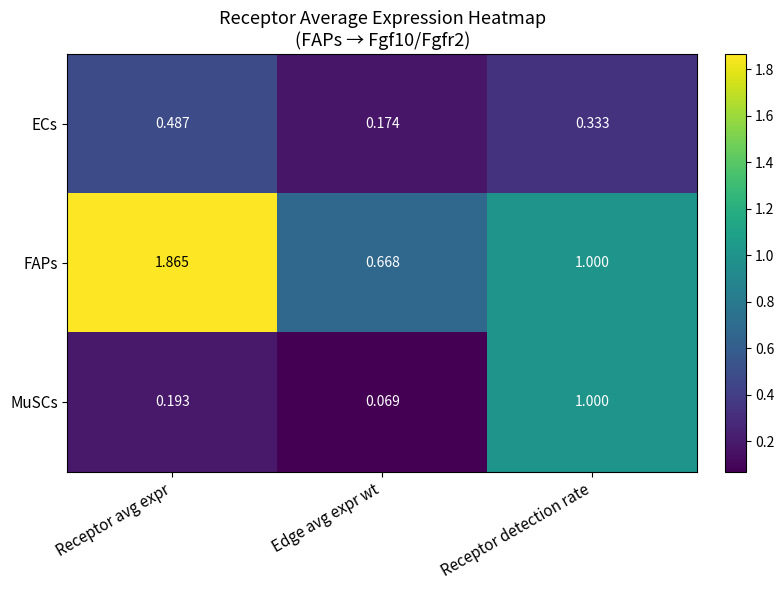

Which series has the widest spread of values?

FAPs